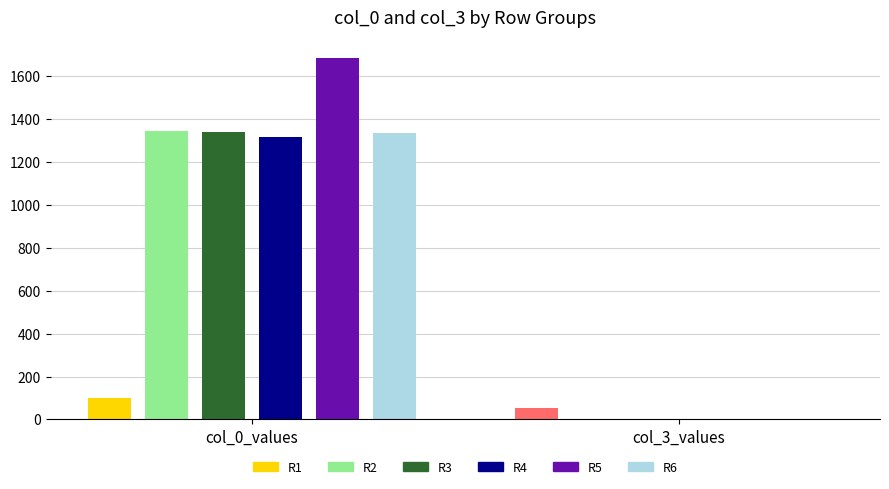

At which category is the sum across all series the highest?

1